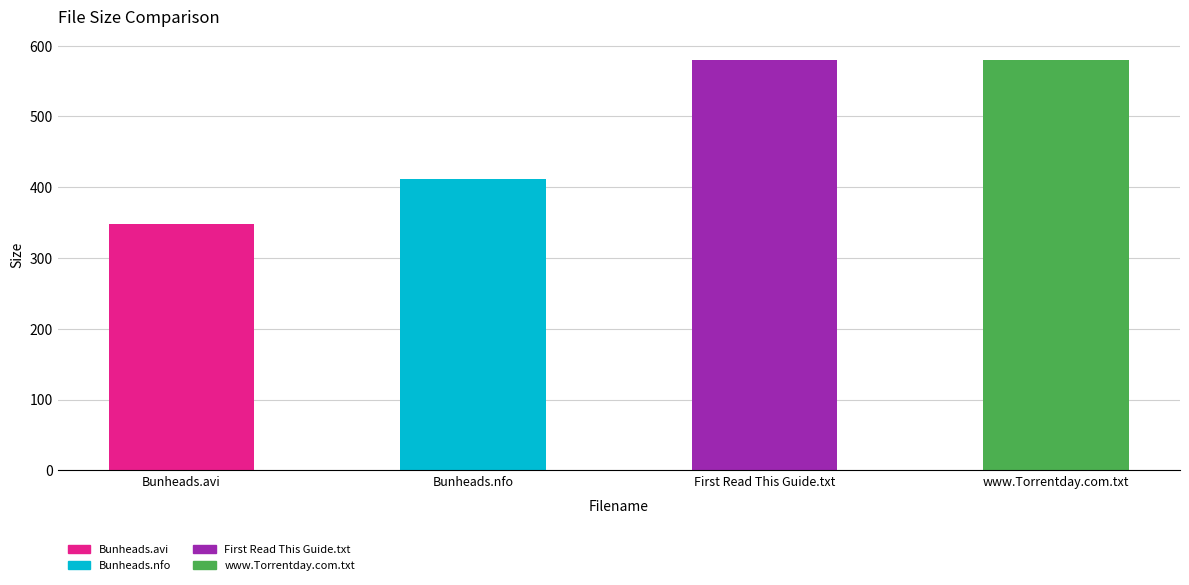

How many bars are there in total?

4